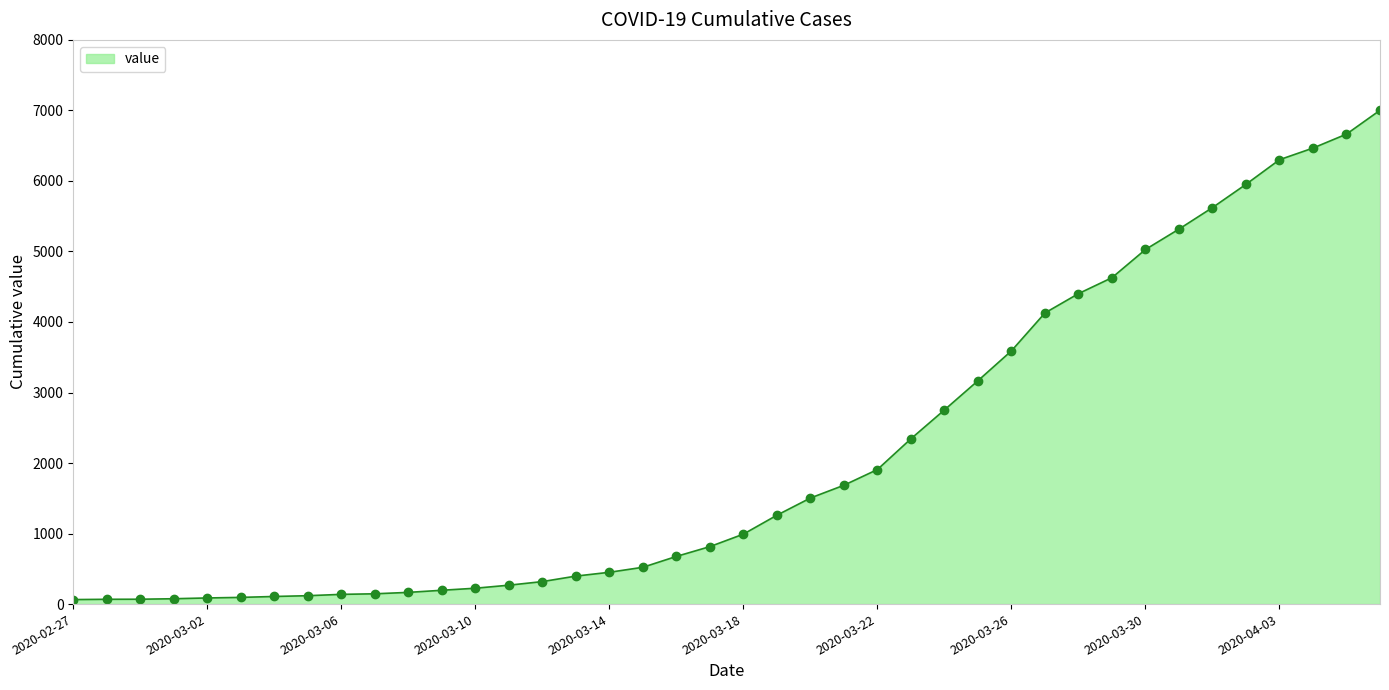

What is the greatest value displayed?

7002